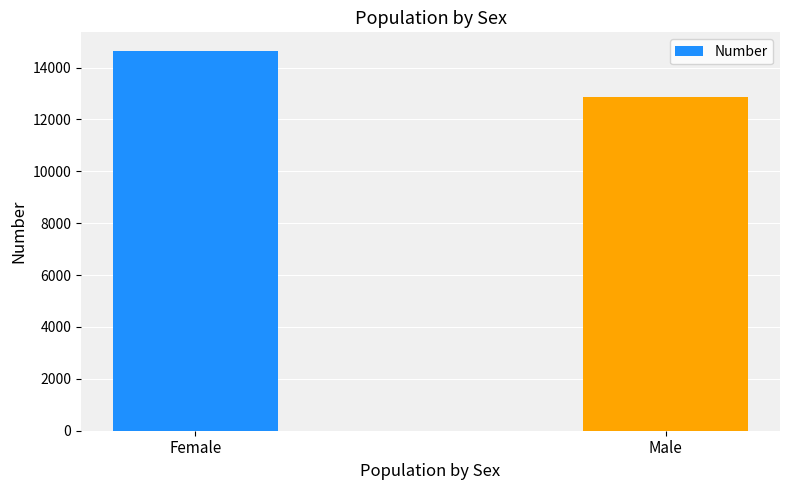

List the labels in order of value, smallest first.

Male, Female